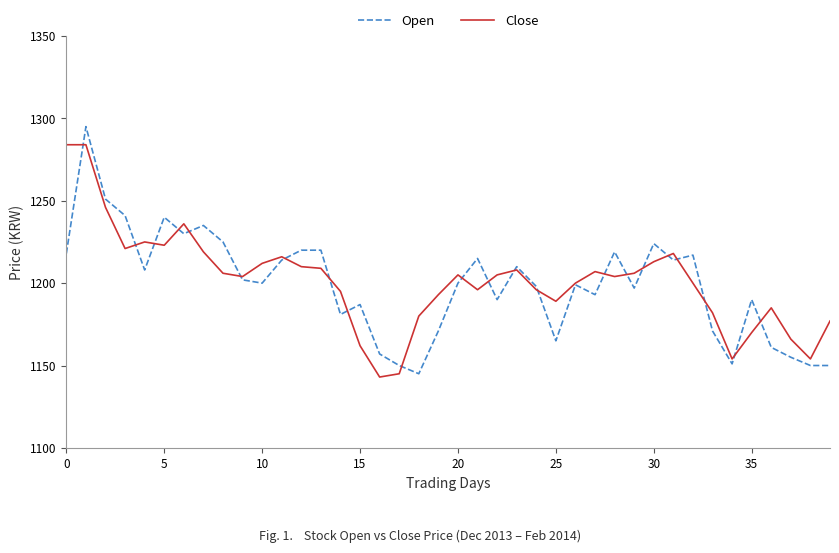

Which series ends up on top after the final intersection of Open and Close?

Close